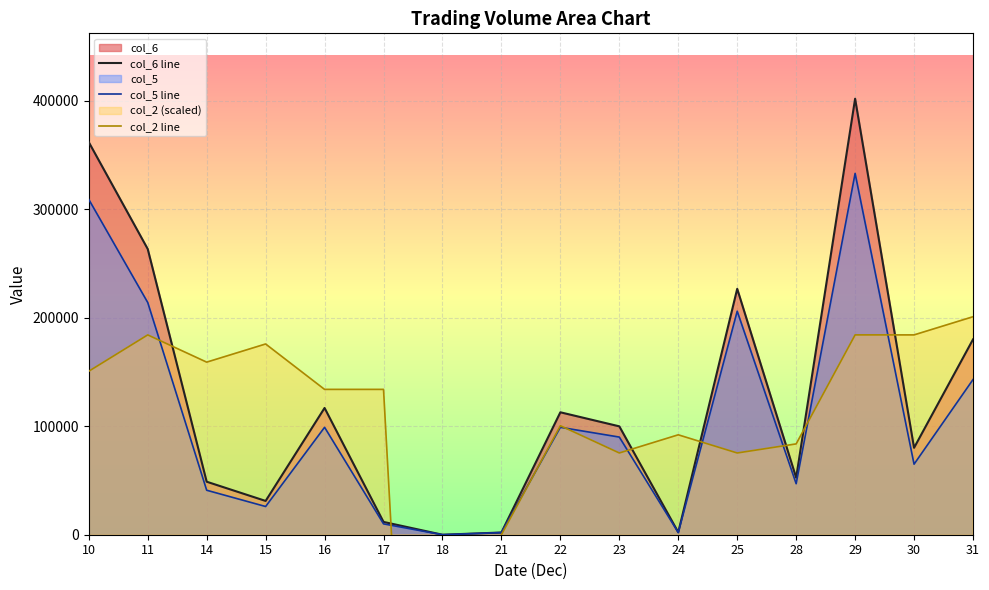

List the labels in order of col_5 line value, largest first.

29, 10, 11, 25, 31, 16, 22, 23, 30, 28, 14, 15, 17, 21, 24, 18